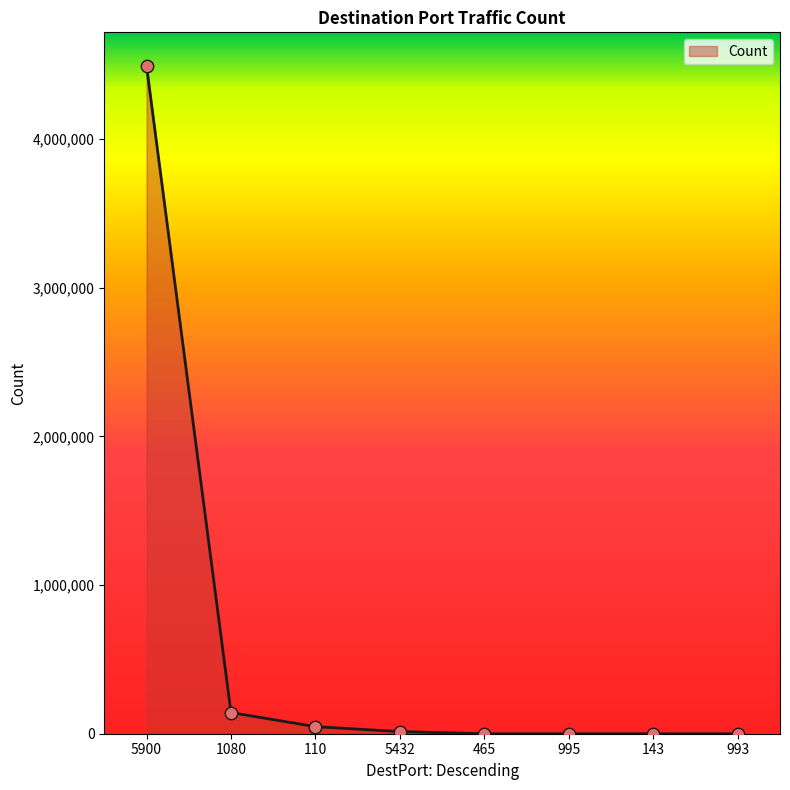

Approximately how many times larger is the value at 1080 compared to 995?

47485.3